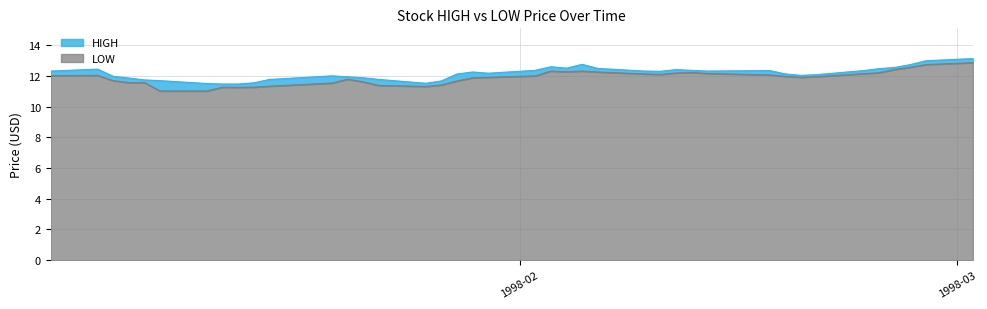

What is the sum of all HIGH values?

486.2